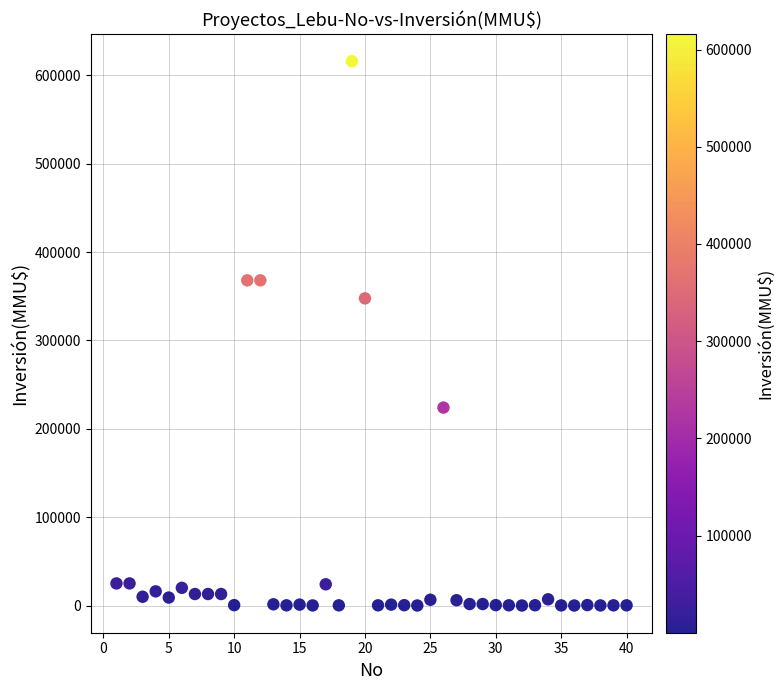

What Y value in the scatter plot is closest to 308000?

347600